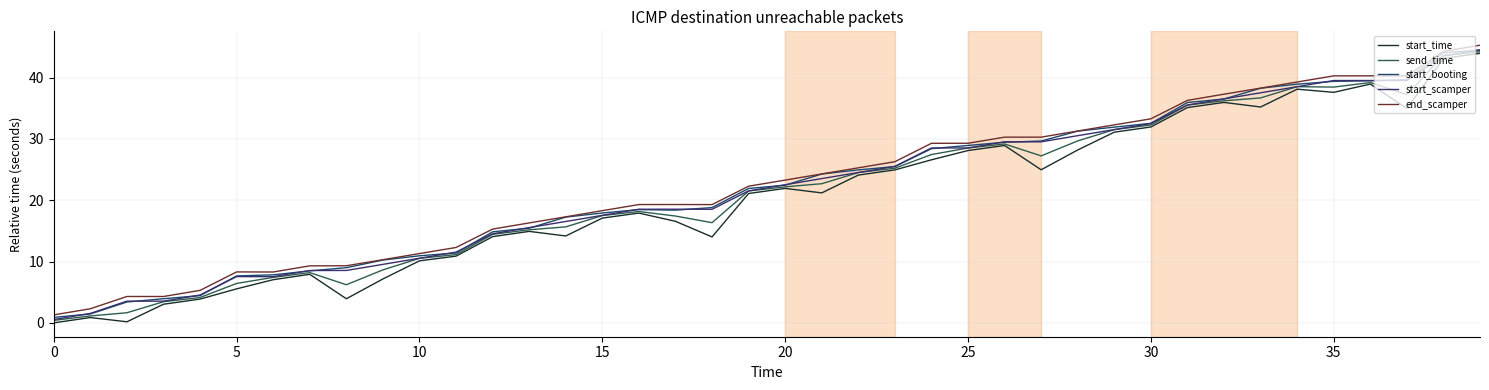

True or false: end_scamper and start_time cross at least once.

False